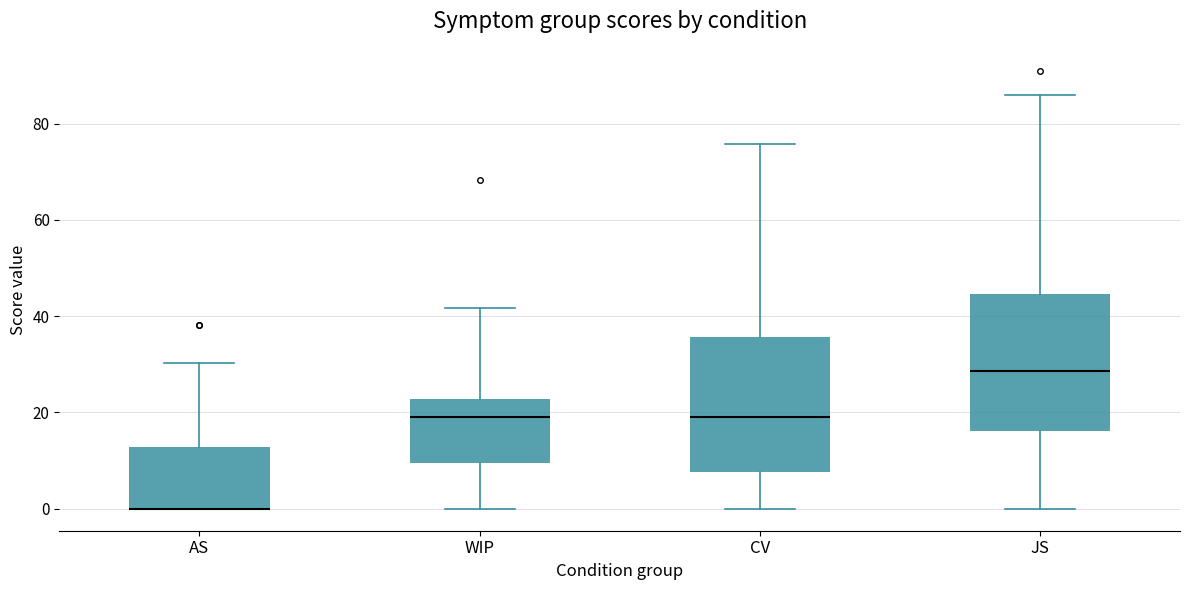

Reading left to right, read every box against the y-axis: the position of its median line, the range the box covers, and the ends of its whiskers. The values are not printed on the chart, so give them approximately, as read against the axis.

AS: median 0 (drawn on the box's lower edge), box 0 to 12, whiskers 0 to 30
WIP: median 20, box 10 to 22, whiskers 0 to 42
CV: median 20, box 8 to 36, whiskers 0 to 76
JS: median 28, box 16 to 44, whiskers 0 to 86